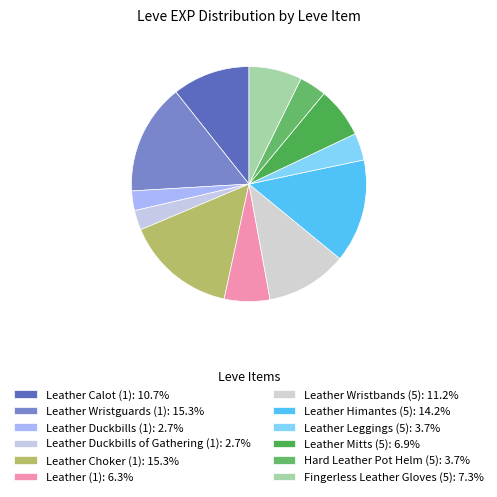

How many segments does this pie chart have?

12